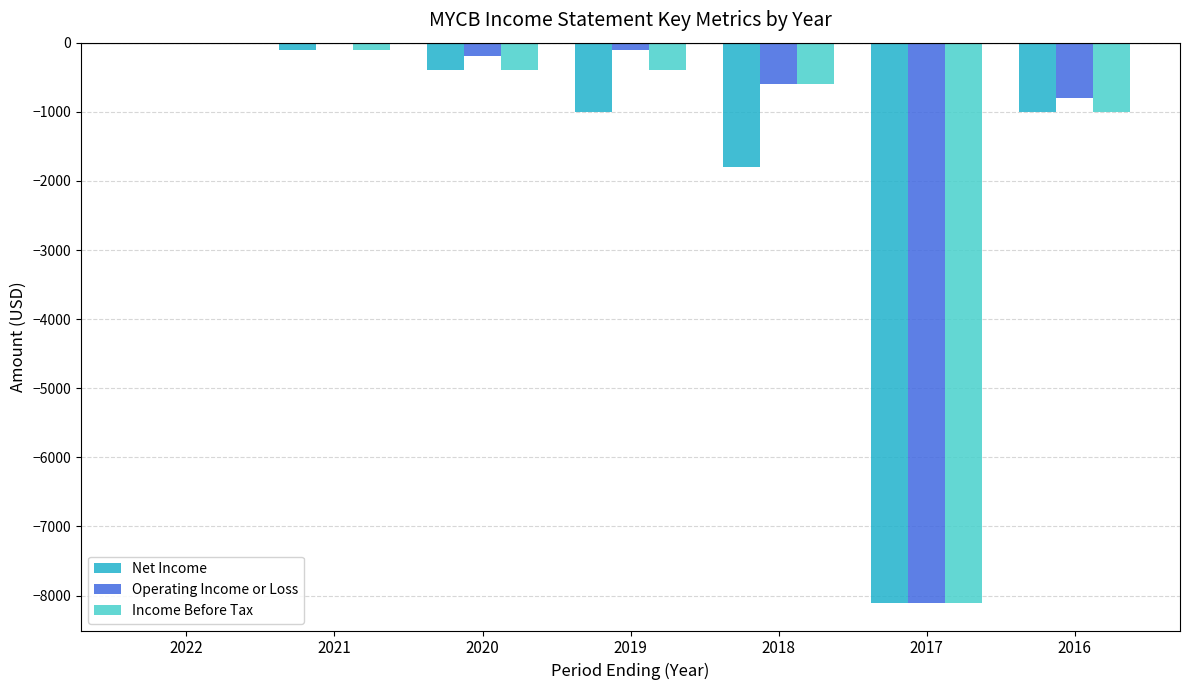

What value does the Operating Income or Loss series have at 2019, to the nearest 10?

-100